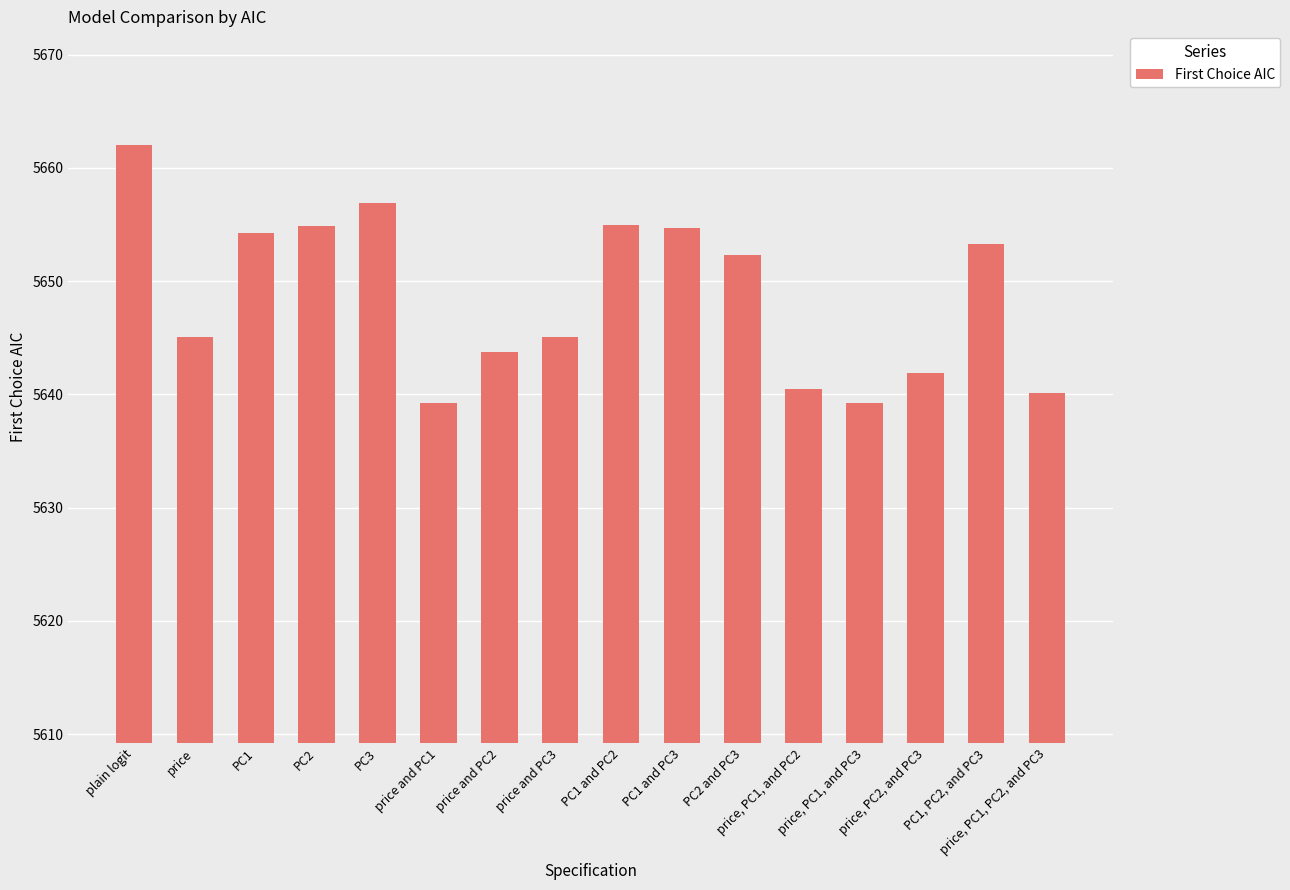

How many data points are above 5652?

8